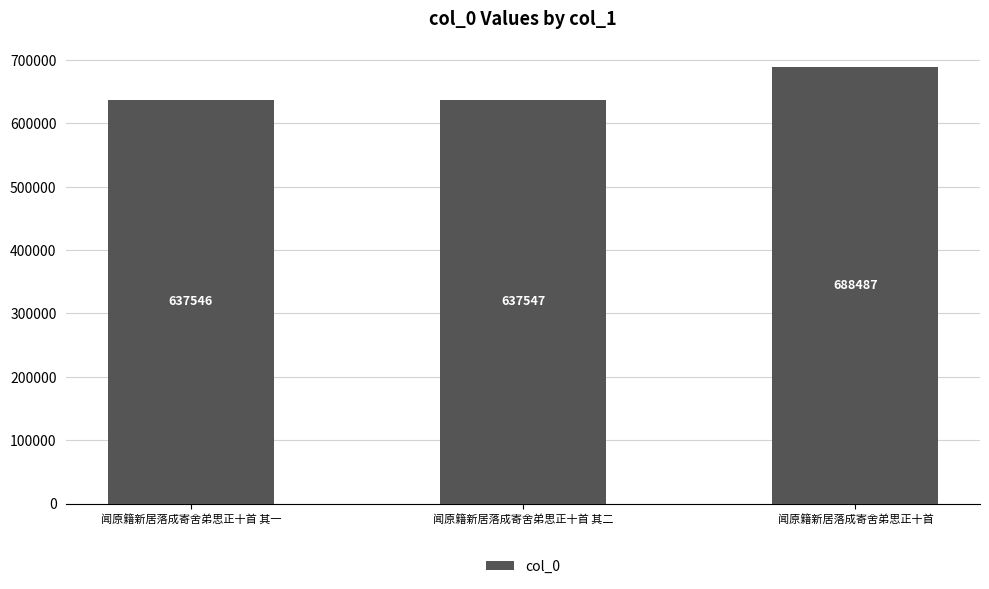

What is the difference between the values at 闻原籍新居落成寄舍弟思正十首 其二 and 闻原籍新居落成寄舍弟思正十首 其一?

1